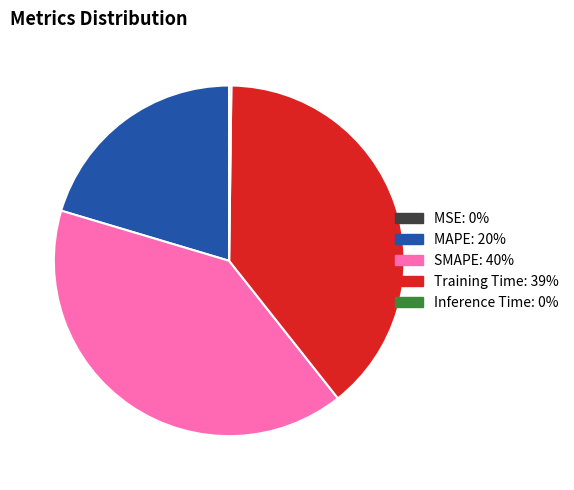

Combined, do MAPE and Training Time account for over 50%?

Yes